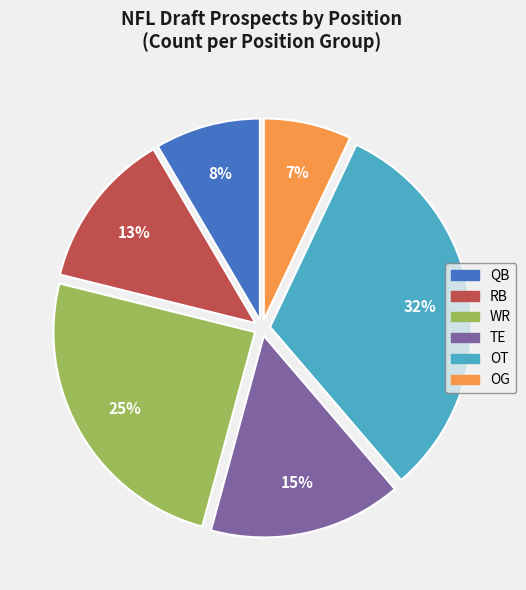

To the nearest percent, what is the difference between the TE and QB slice percentages?

7%